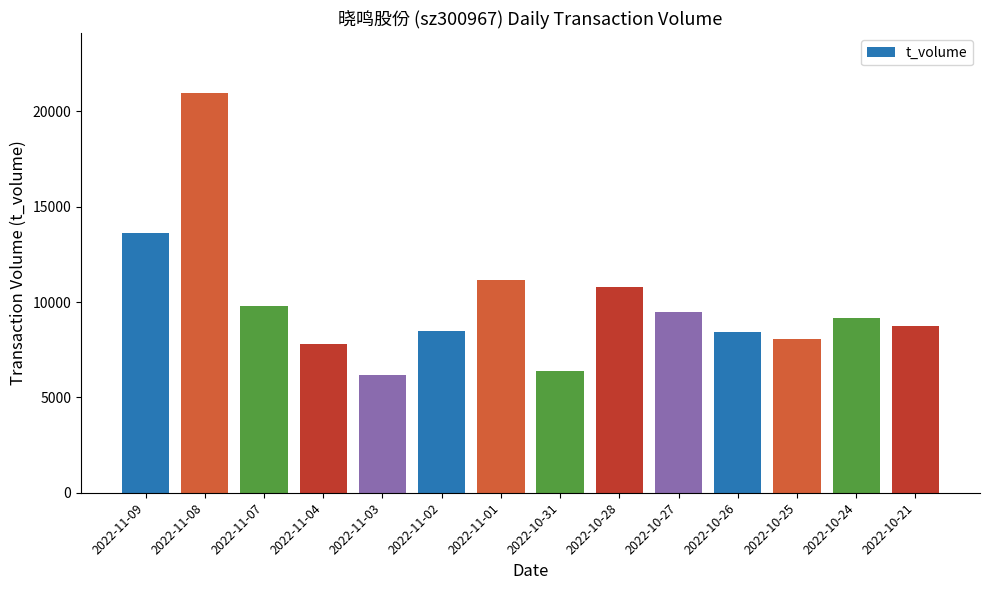

What is the ratio of the value at 2022-11-07 to the value at 2022-11-04?

1.3